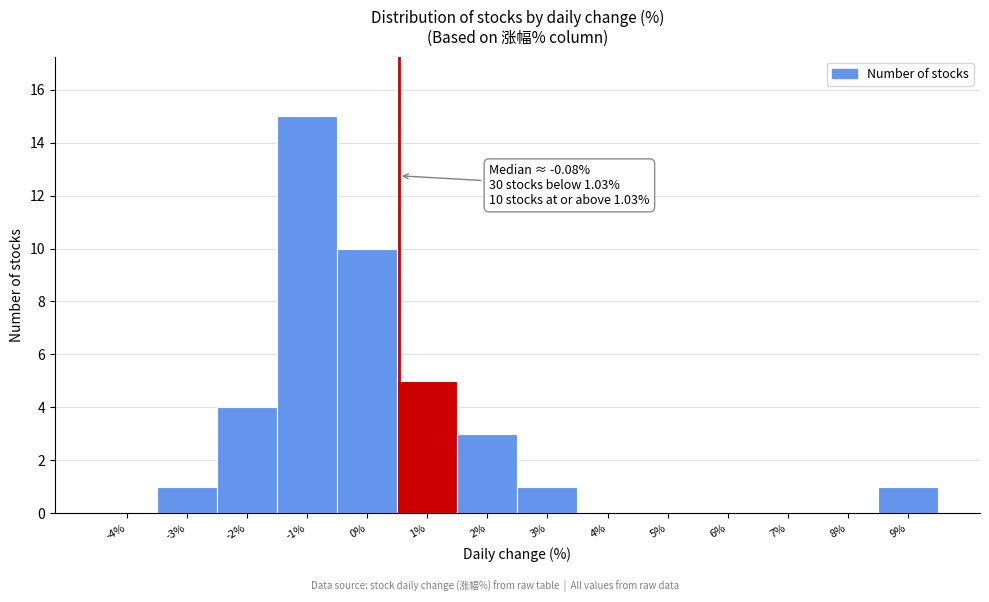

Reading left to right, transcribe all the data shown in this chart.

-4%=0	-3%=1	-2%=4	-1%=15	0%=10	1%=5	2%=3	3%=1	4%=0	5%=0	6%=0	7%=0	8%=0	9%=1